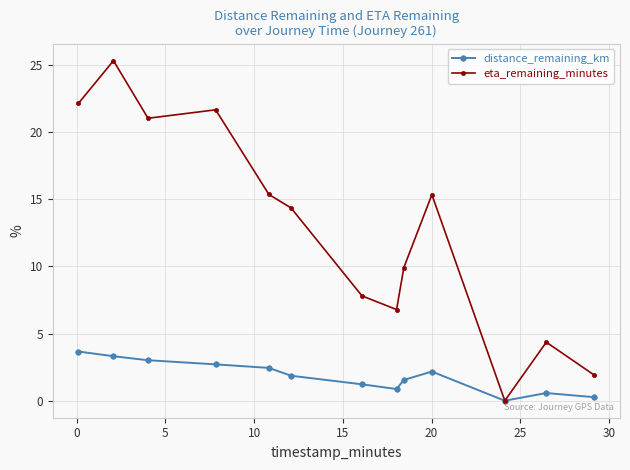

What is the greatest value displayed?

25.3